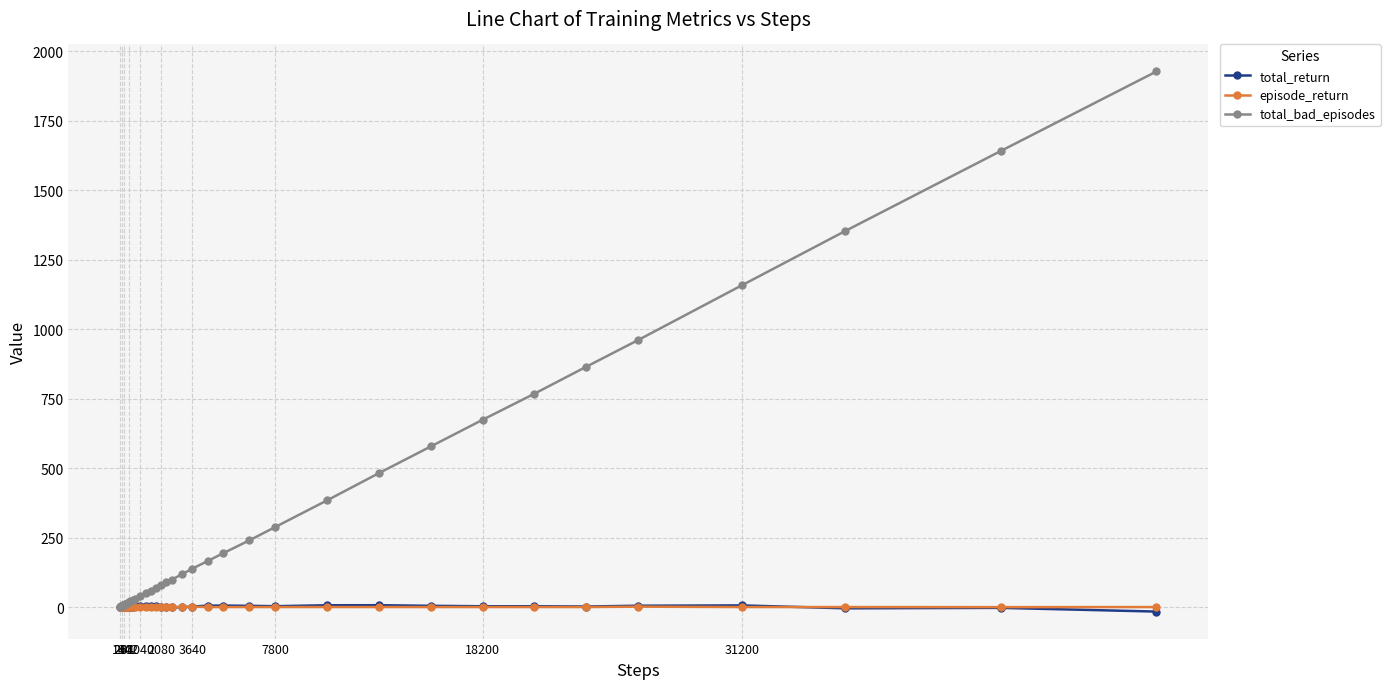

Which series has the largest range (max minus min)?

total_bad_episodes